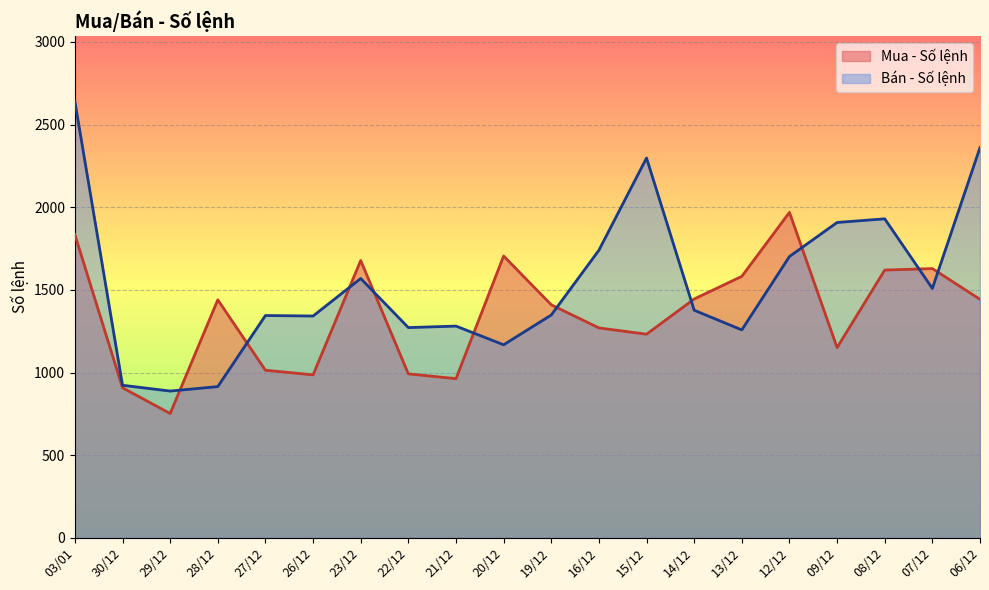

What value does the Bán - Số lệnh series have at 19/12, to the nearest 100?

1300